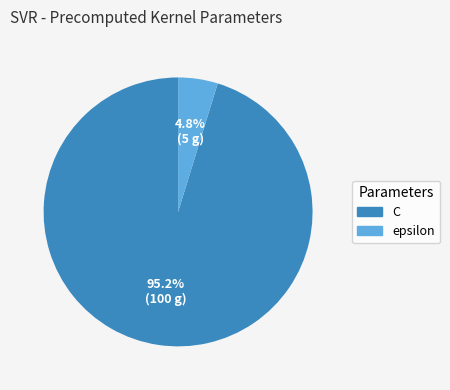

The epsilon slice represents 5% of the pie. True or false?

True